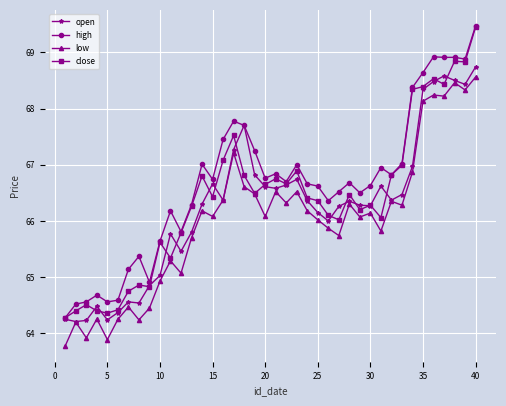

What is the greatest value displayed?

69.5